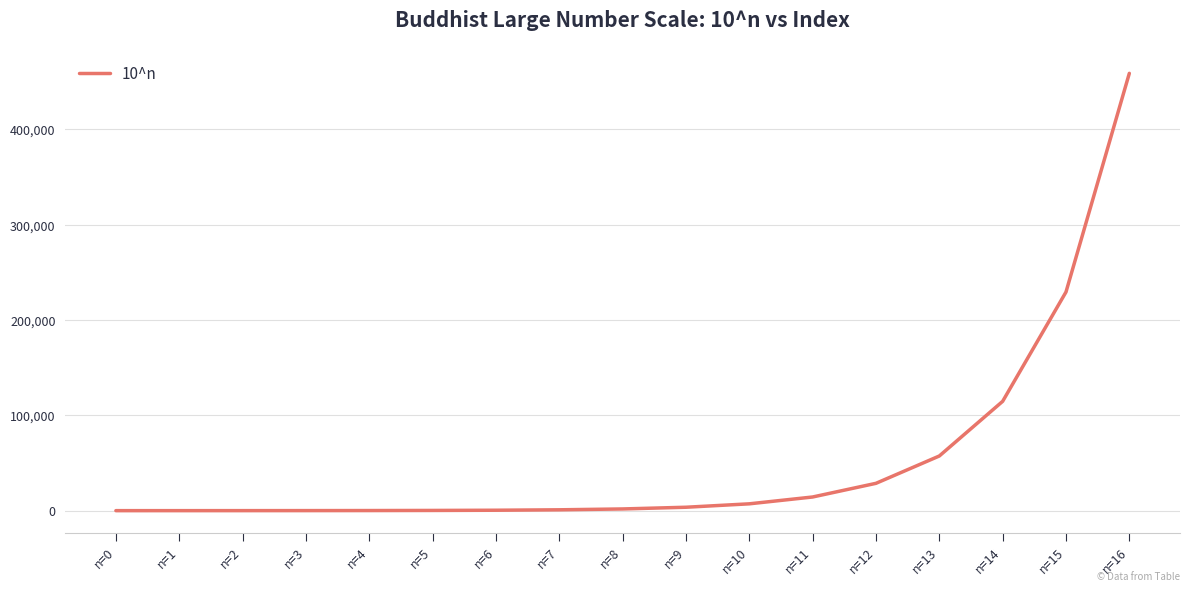

The chart shows a value of 7 at n=0. True or false?

True